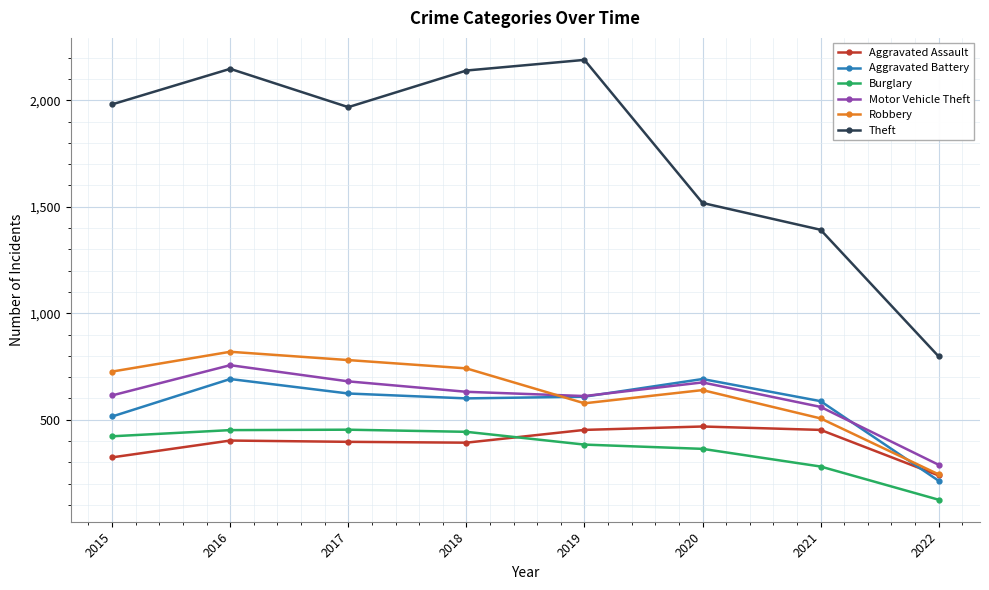

At which category does Motor Vehicle Theft reach its first local peak?

2016